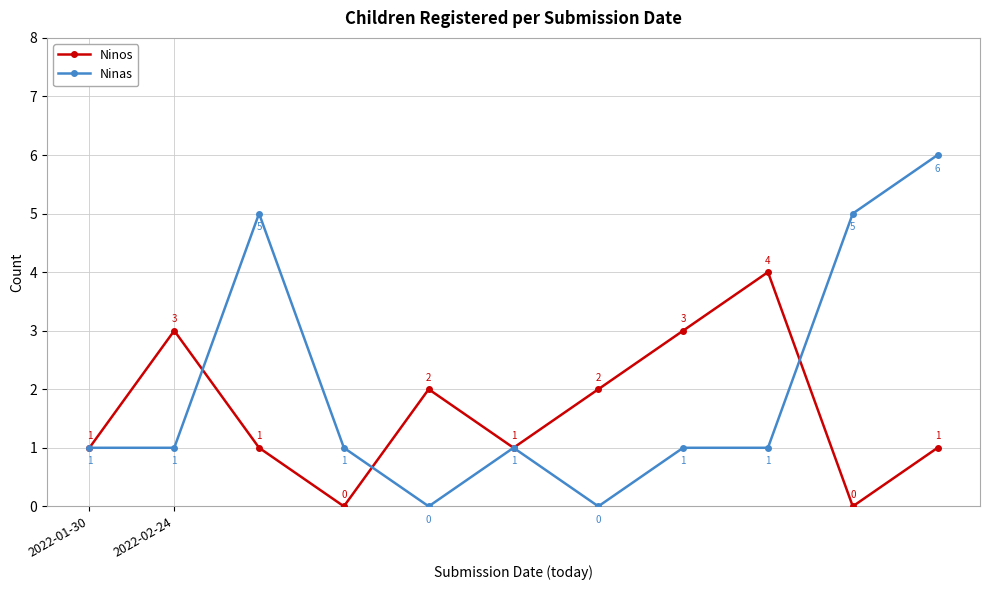

Which series has the widest spread of values?

Ninas